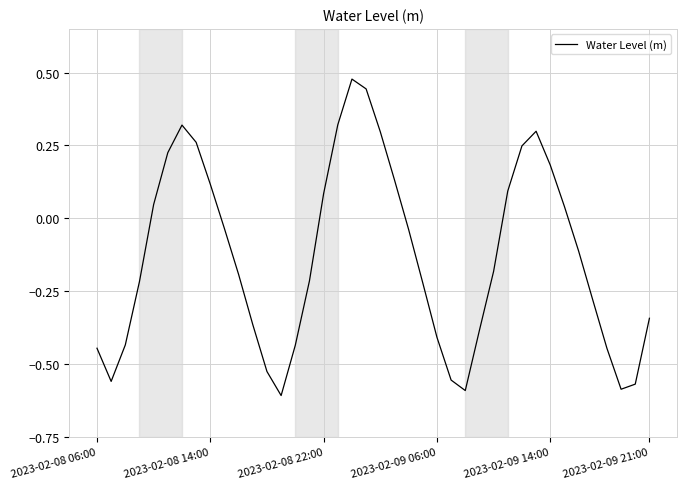

What is the difference between the maximum and minimum values?

1.1